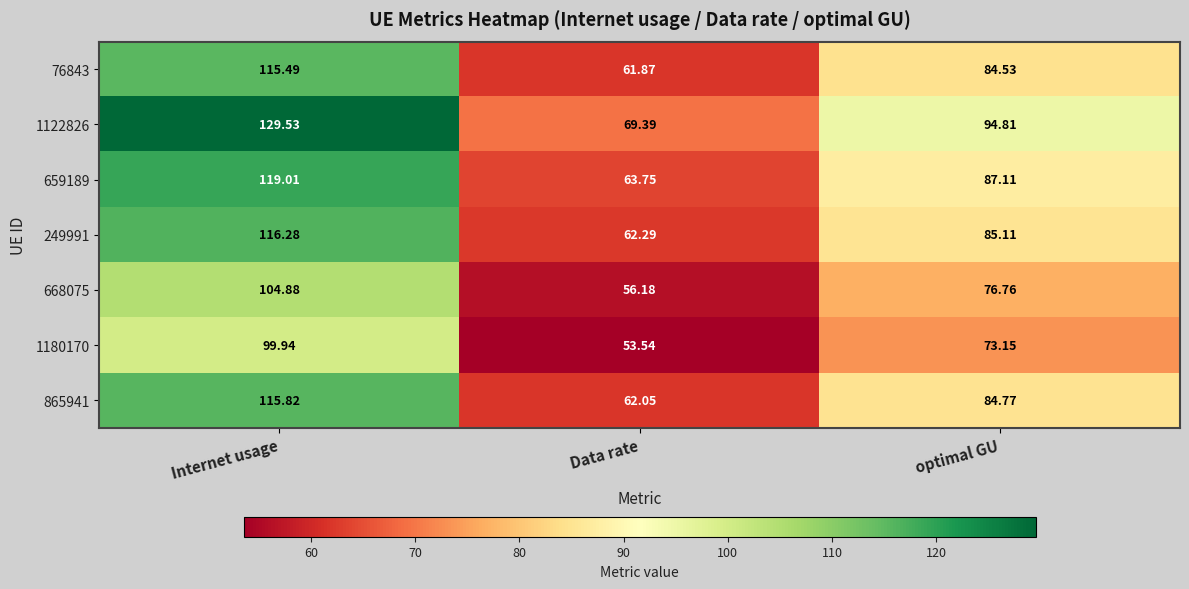

At which label is 76843 closest to 88?

optimal GU